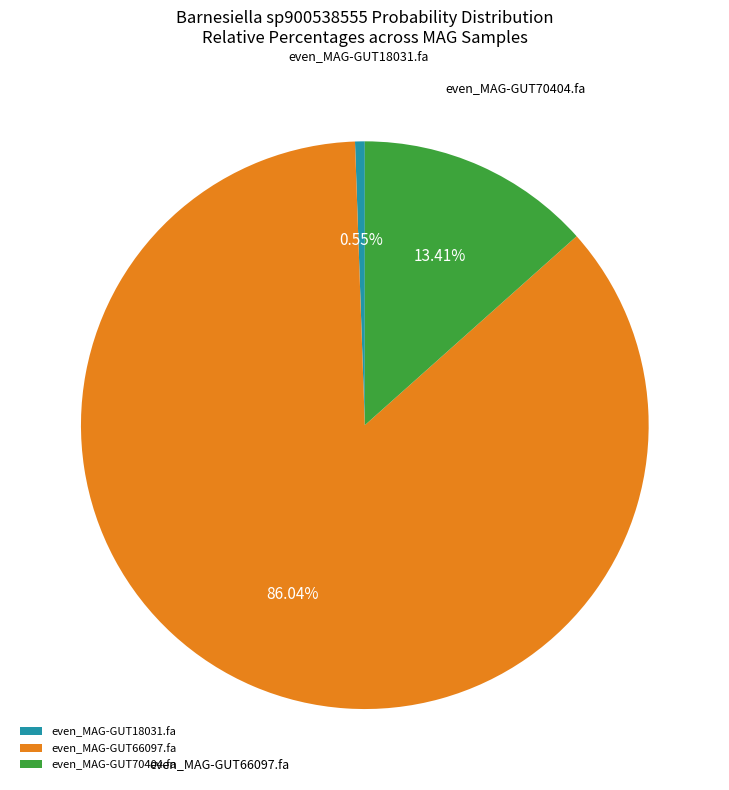

The even_MAG-GUT66097.fa slice represents 92% of the pie. True or false?

False